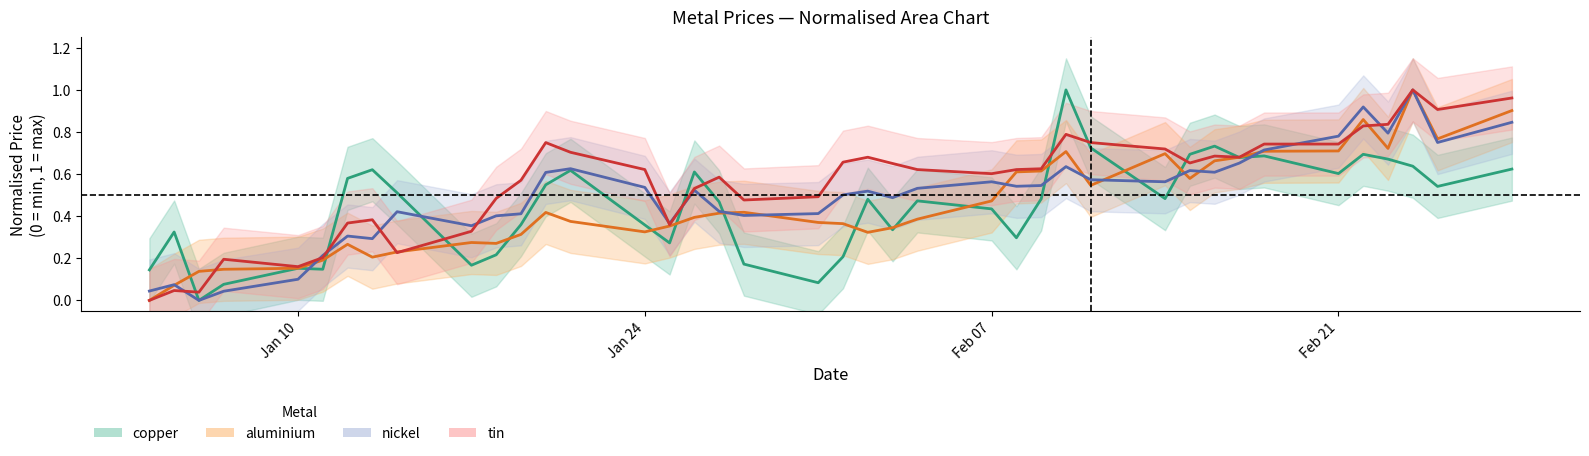

How many positive values does the tin series have?

39